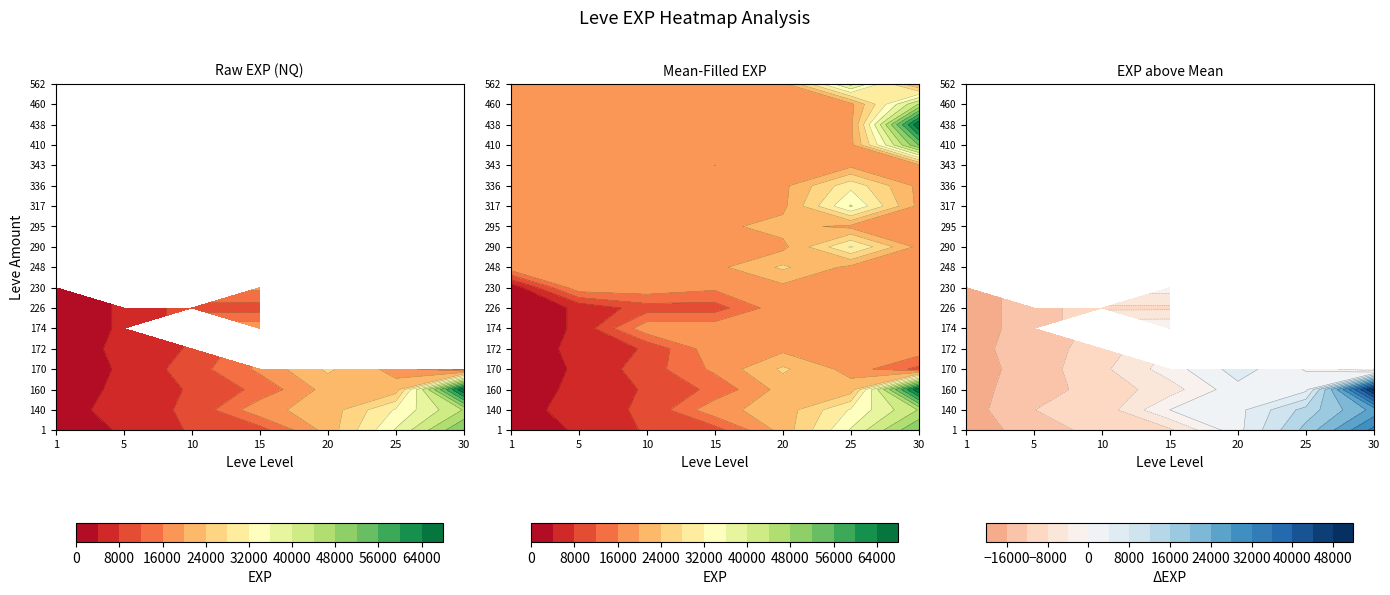

The value of 290 at 1 is 0. True or false?

True